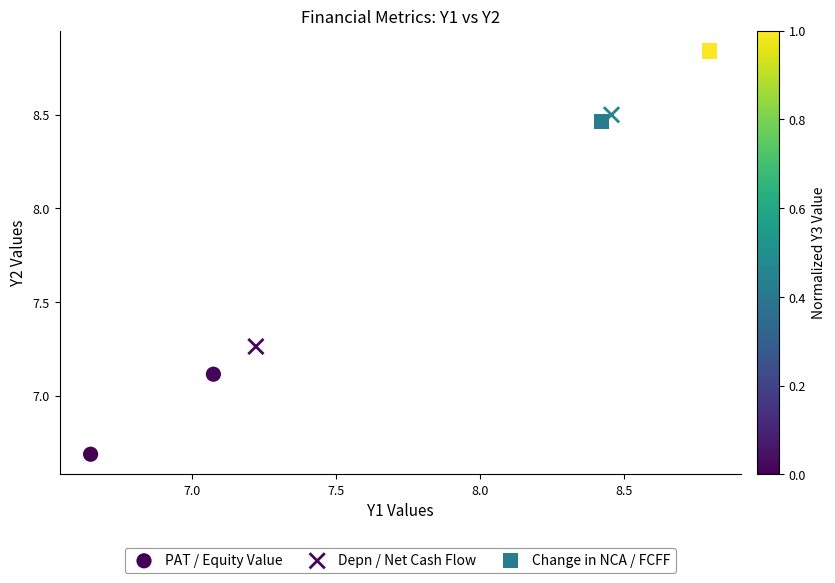

Which series contains the lowest Y value?

PAT / Equity Value